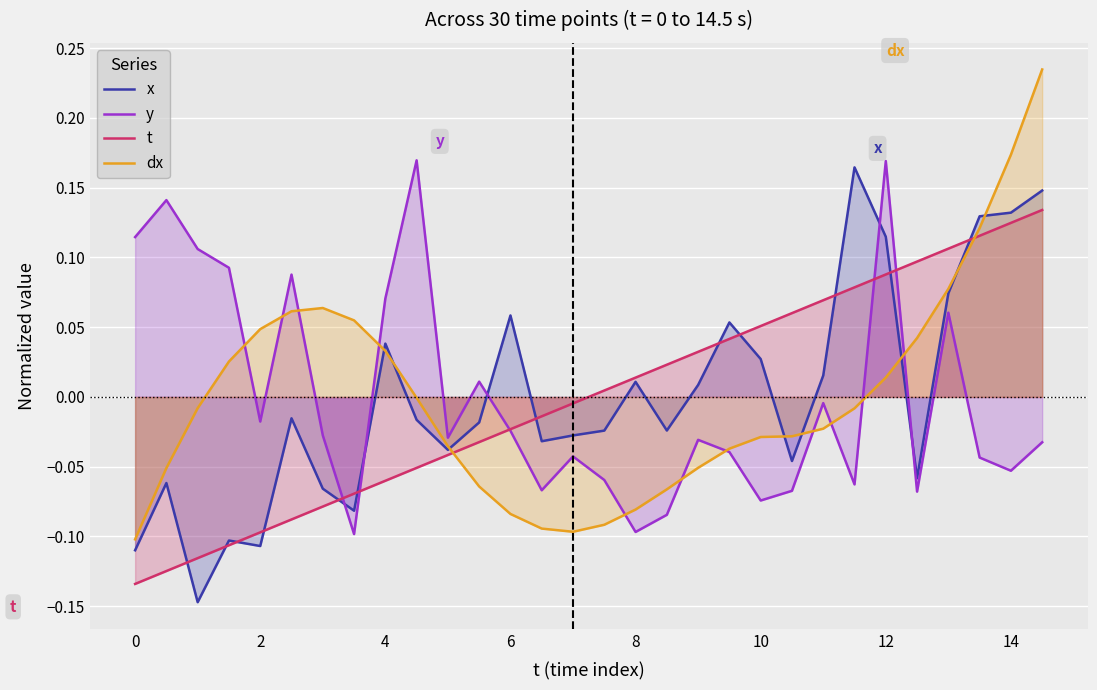

What is the minimum value for y?

-0.1